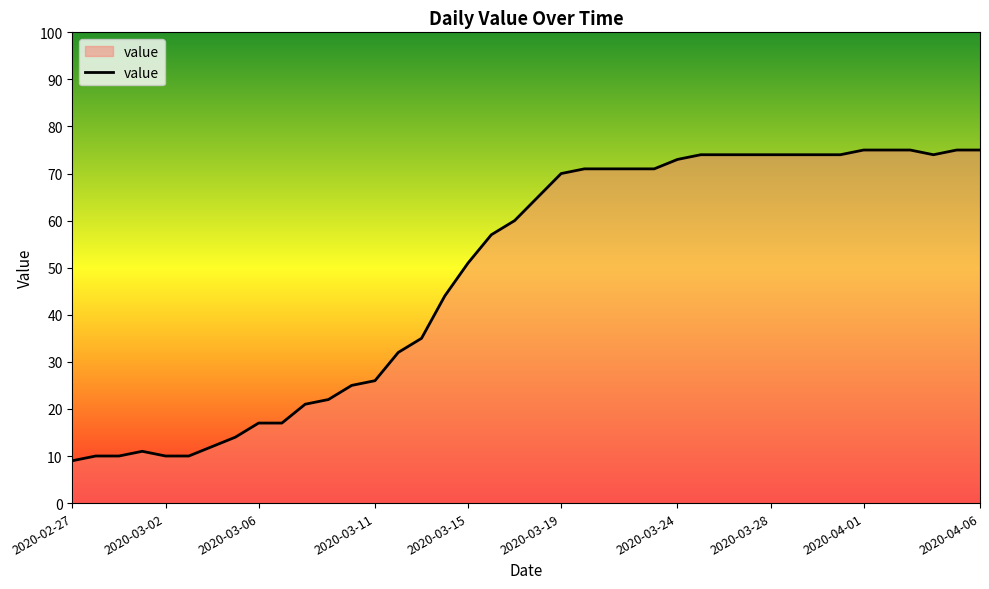

What is the smallest value displayed?

9